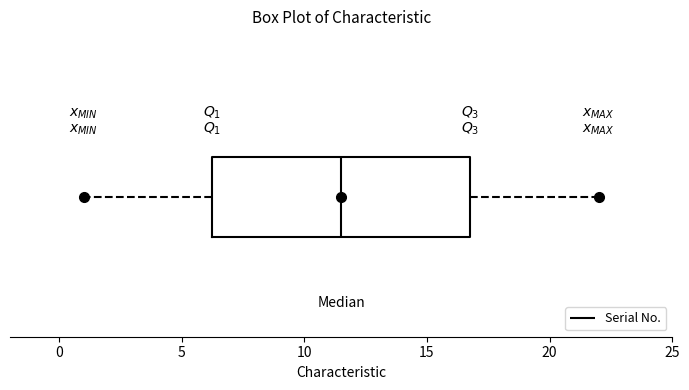

Read this box plot against the x-axis: the position of the median line, the range covered by the box, and the ends of both whiskers. The values are not printed on the chart, so give them approximately, as read against the axis.

median 11.5, box 6.5 to 17.0, whiskers 1.0 to 22.0